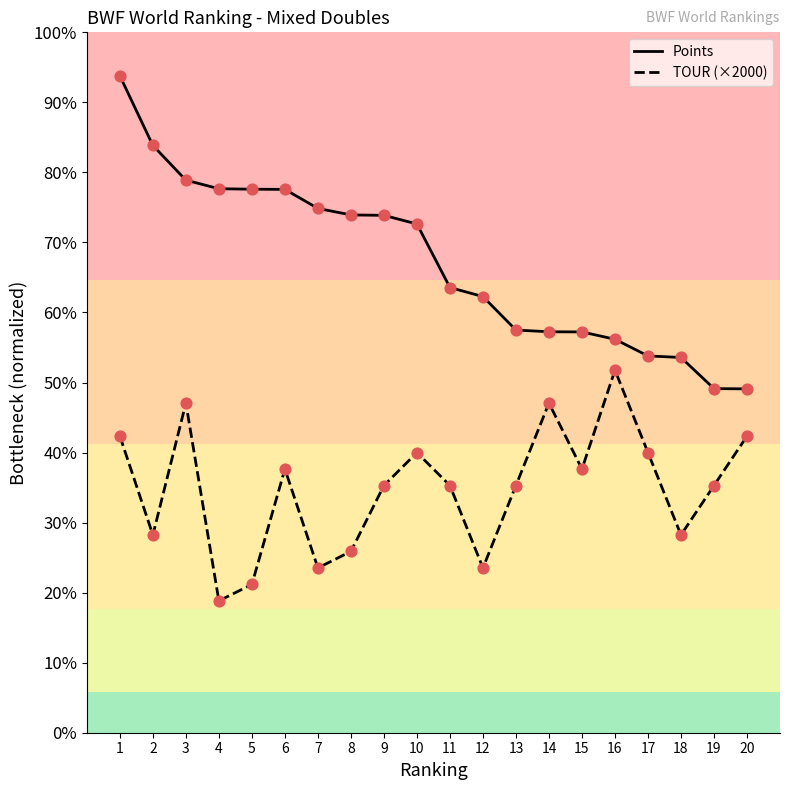

Is the value of TOUR (×2000) at 12 greater than the value of Points at 11?

No